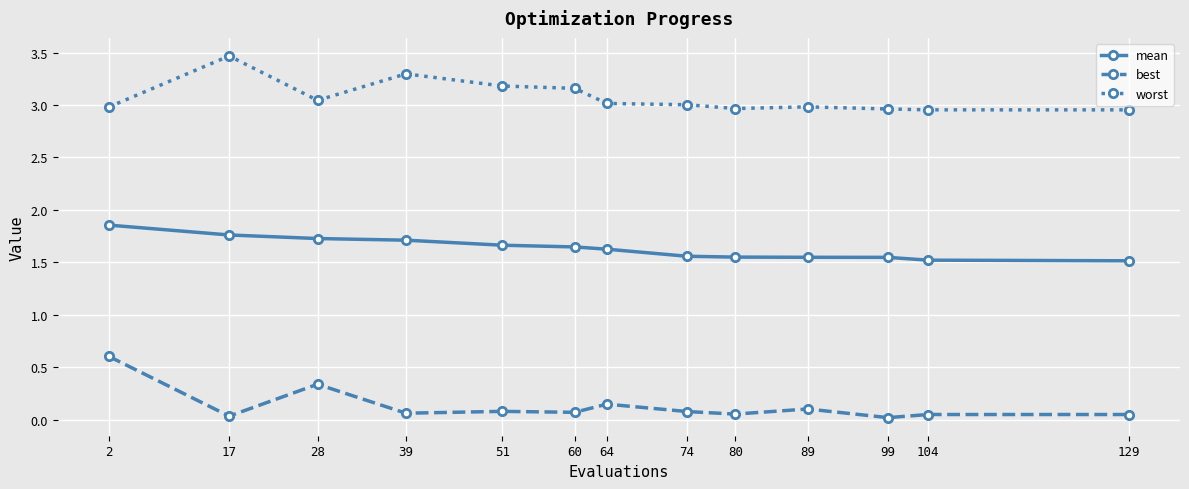

What is the difference between the maximum and second lowest values in the worst series?

0.5